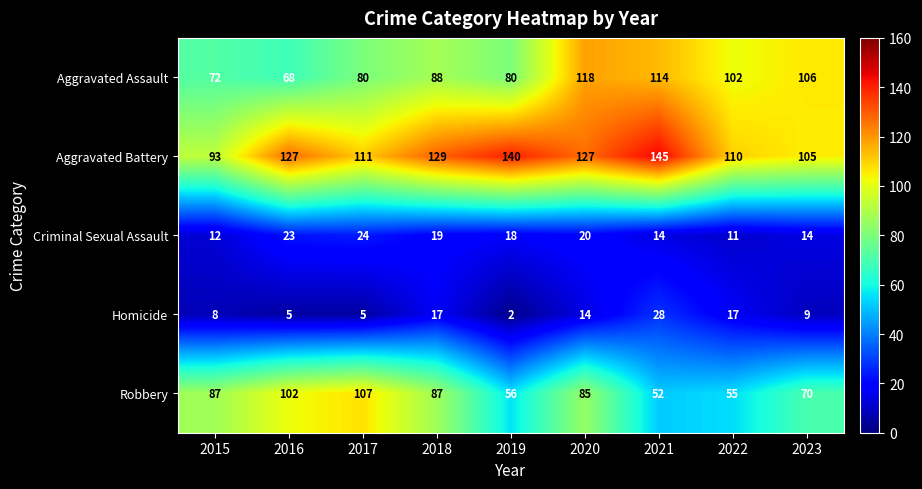

Is it true that Criminal Sexual Assault equals 12 at 2015?

True